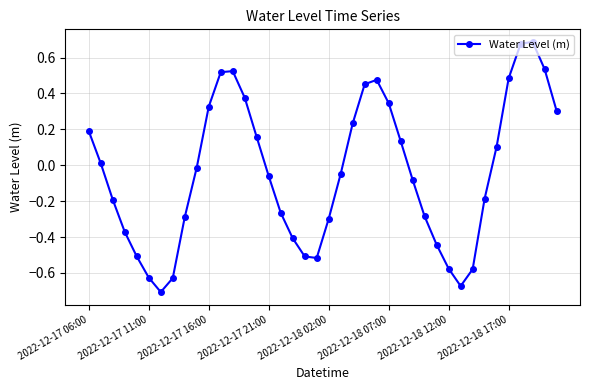

How many points are higher than both their immediate neighbors (excluding endpoints)?

3